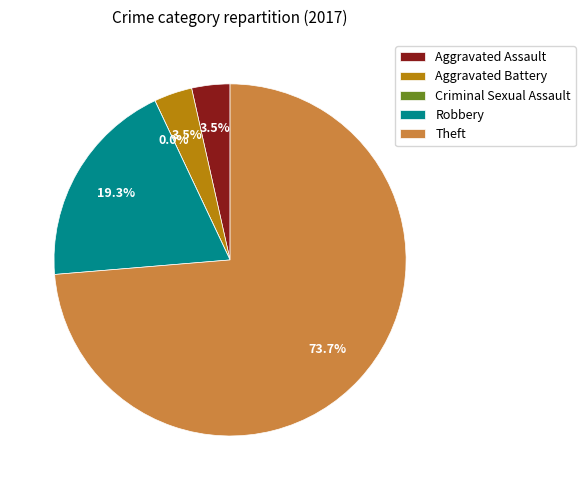

To the nearest percent, what is the combined percentage of Robbery and Theft?

93%